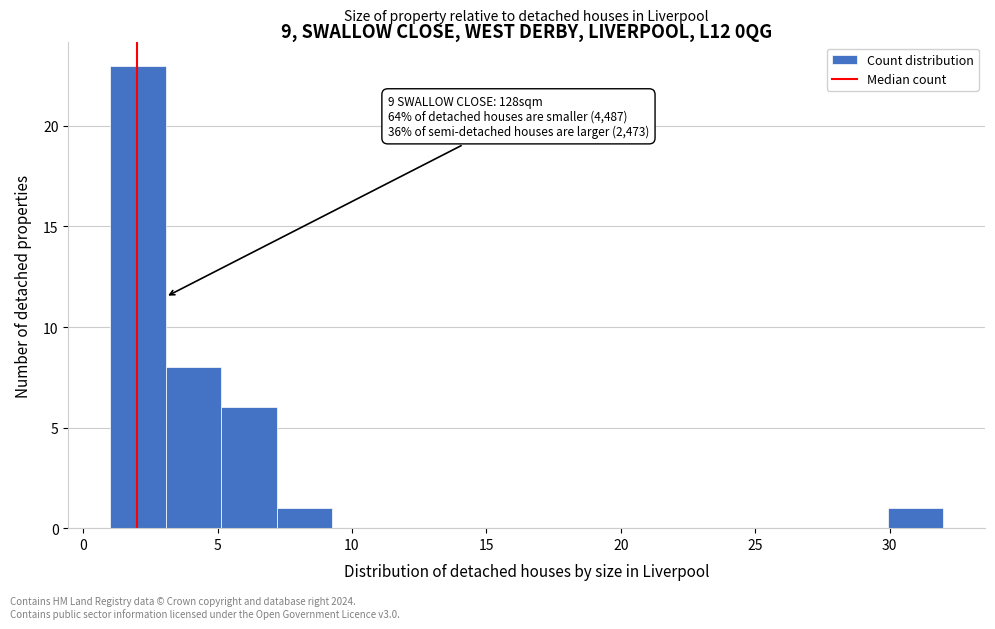

Over which range of the x-axis is the bar tallest?

1.0 to 3.0